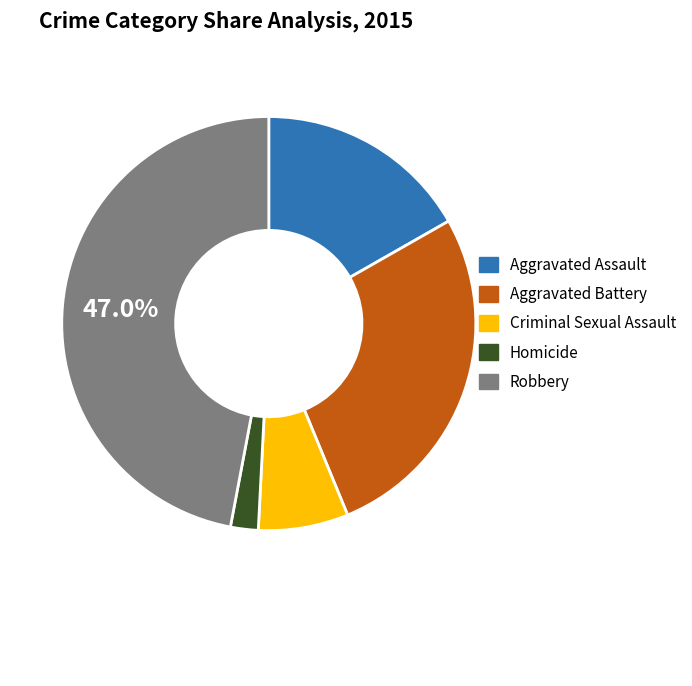

Combined, do Robbery and Aggravated Battery account for over 50%?

Yes